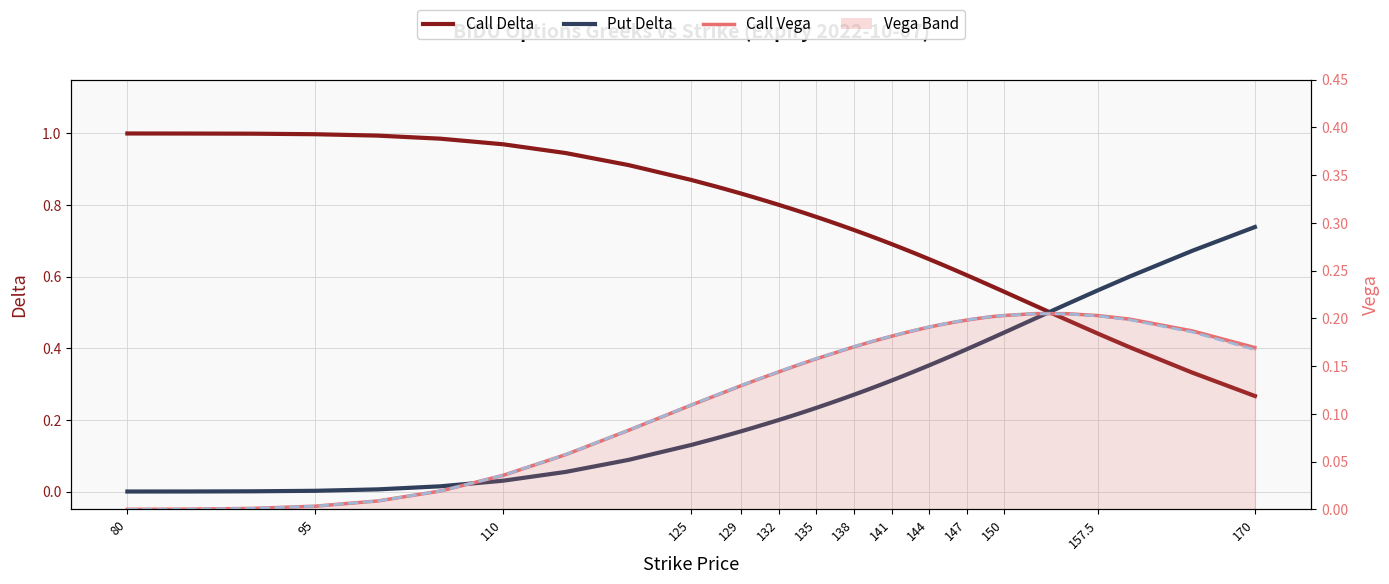

Which series ends up on top after the final intersection of Put Delta and Call Delta?

Put Delta